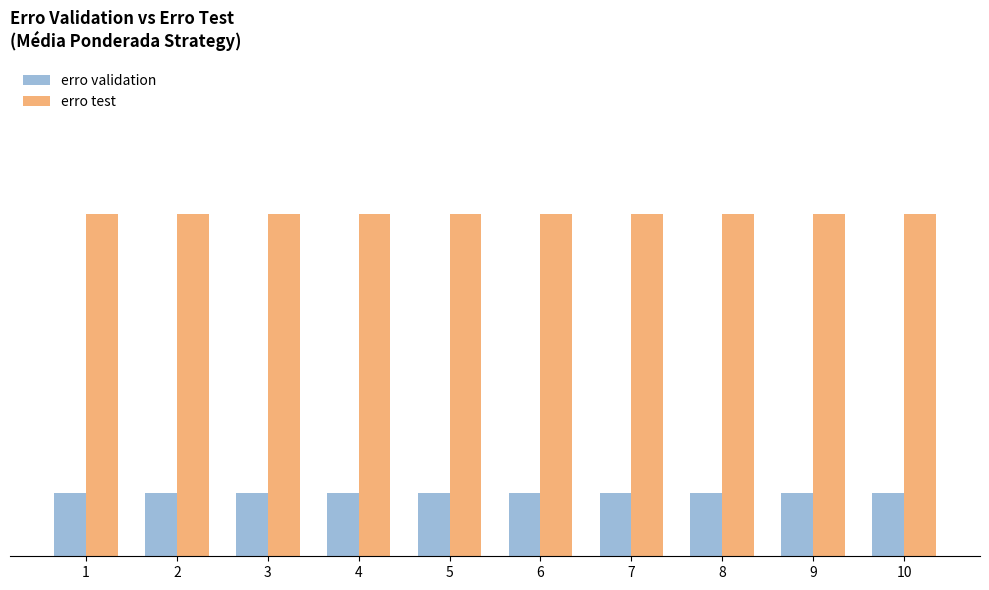

What are all the series names shown in the legend?

erro validation, erro test